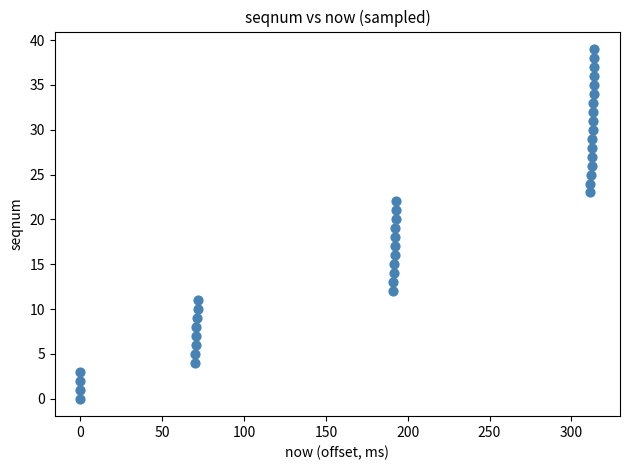

What is the range of Y values (max minus min)?

39